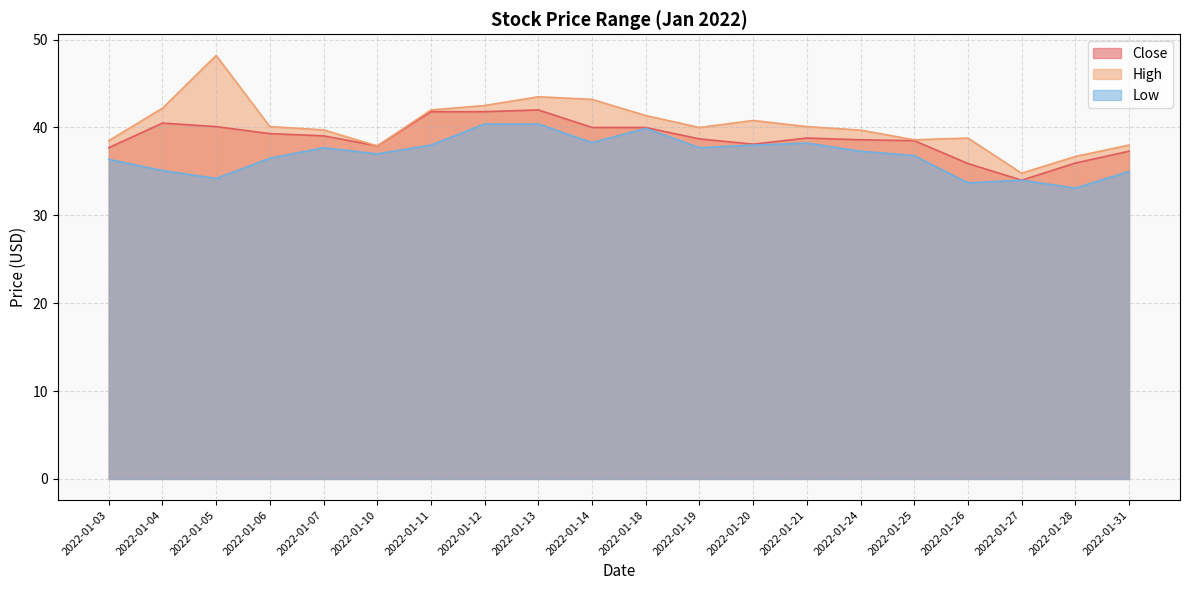

What value does the High series have at 2022-01-13?

43.5